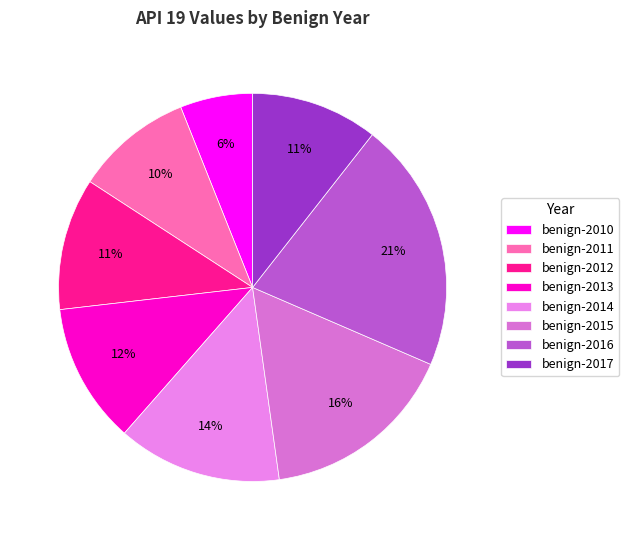

To the nearest percent, what percentage of the pie is benign-2016?

21%